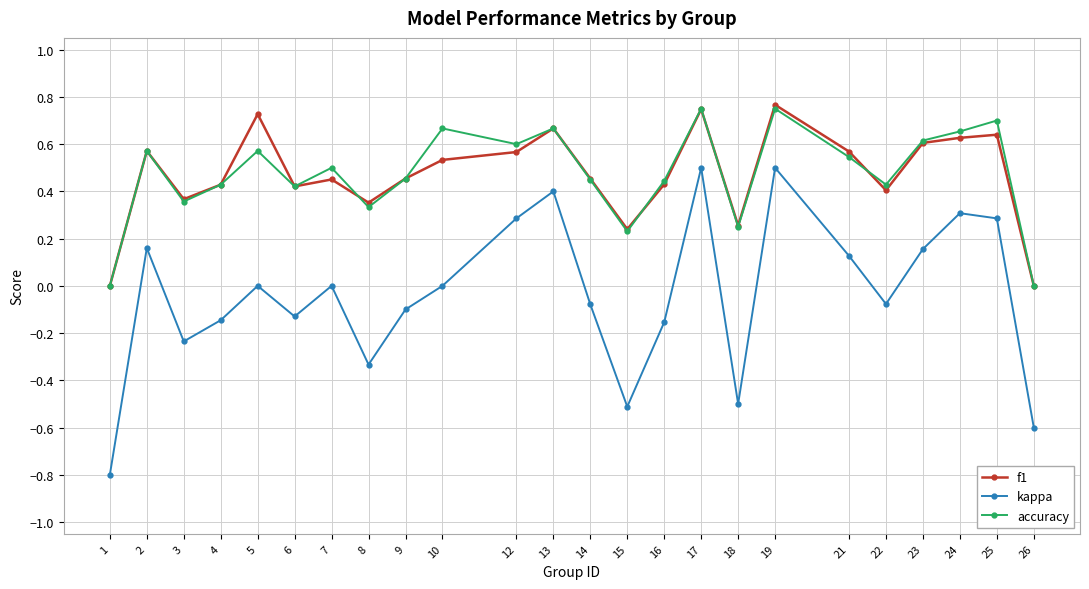

True or false: kappa and accuracy intersect in this chart.

False